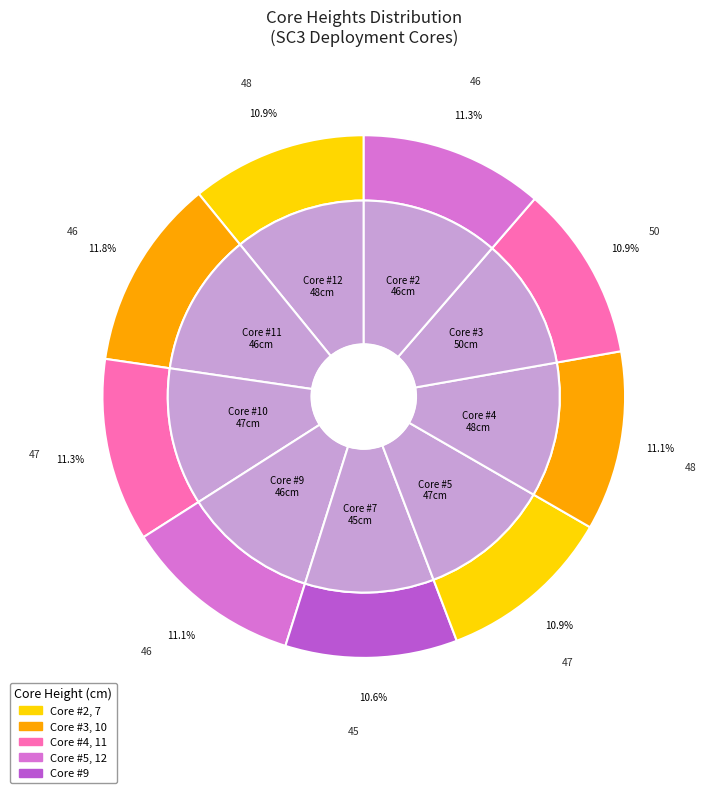

Combined, what portion of the pie is 3 and 5?

22.9%